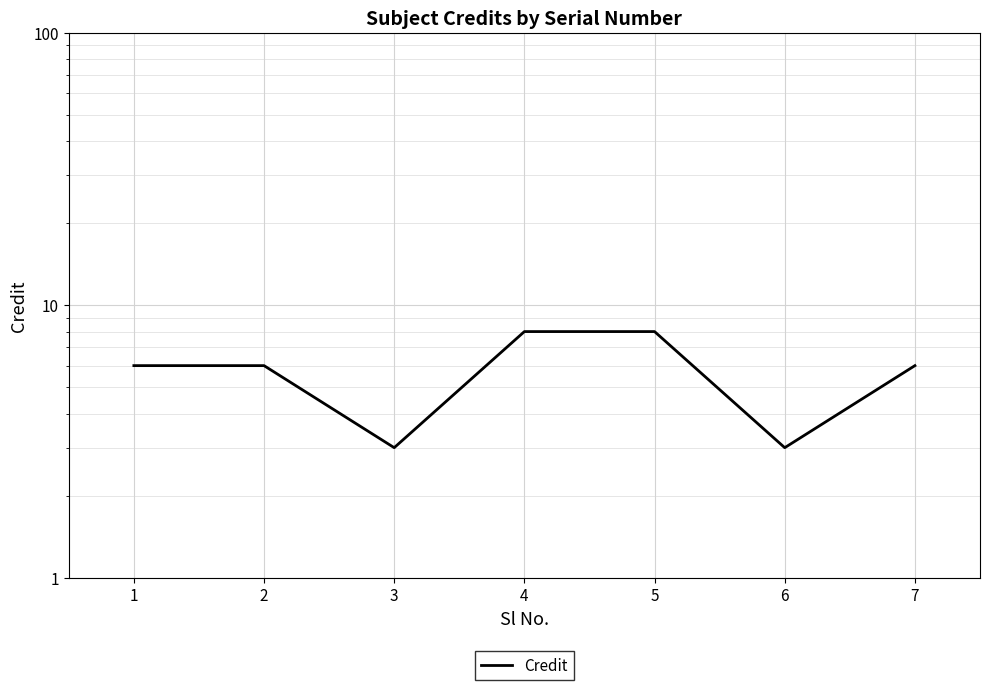

What is the value of the 1st point from the left?

6